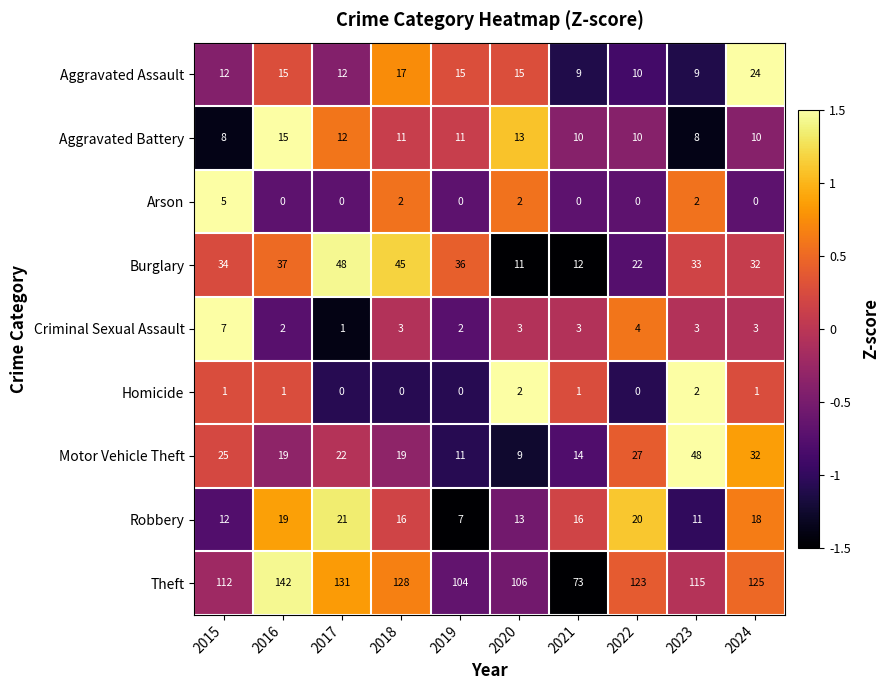

How many series are shown in this chart?

9